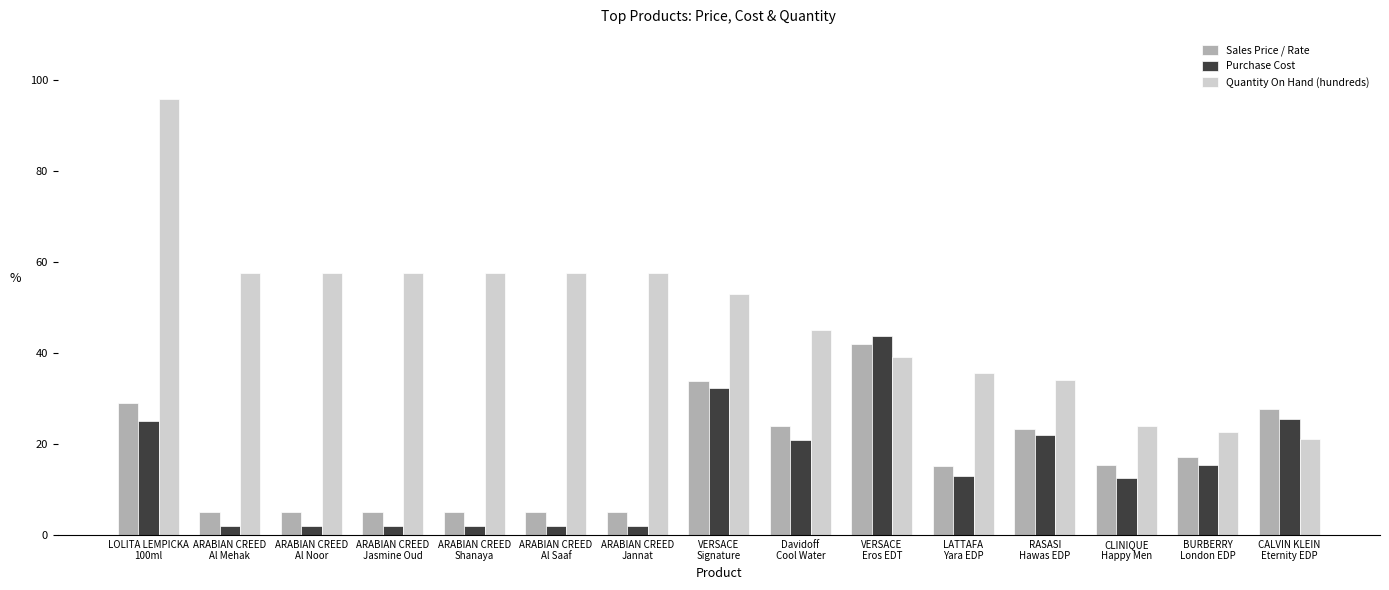

At which label does Purchase Cost reach its peak?

VERSACE
Eros EDT